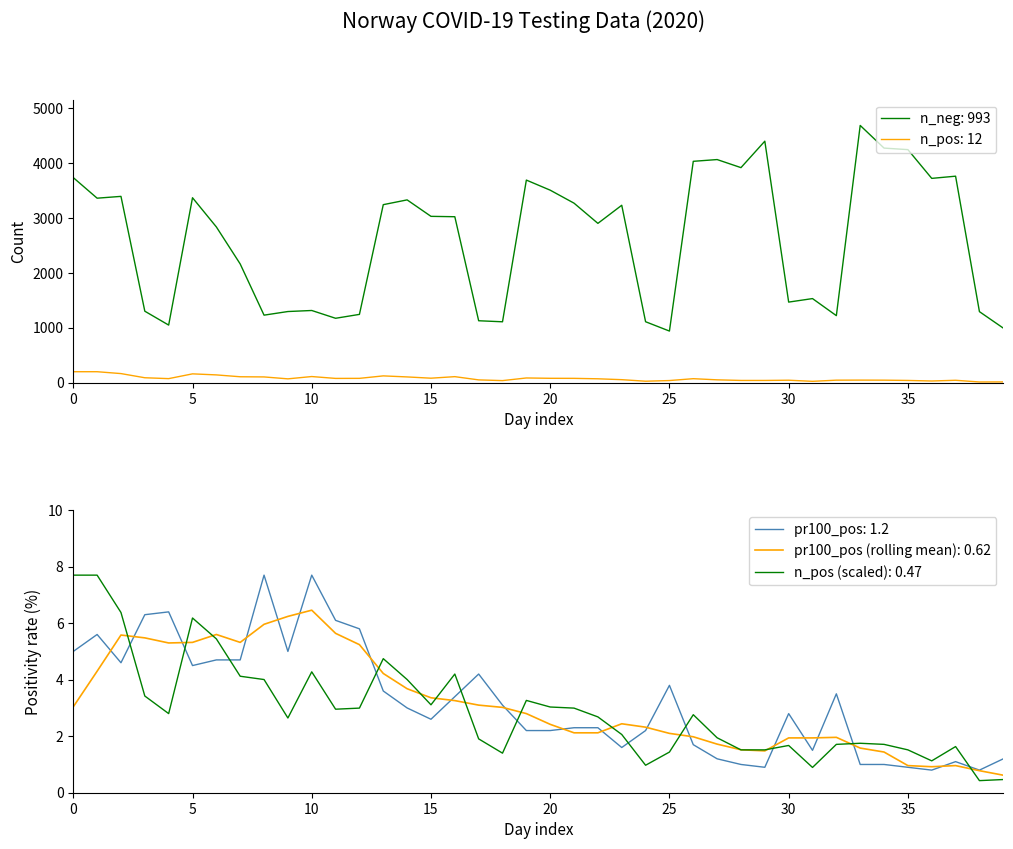

What is the lowest value of the pr100_pos: 1.2 series?

0.8